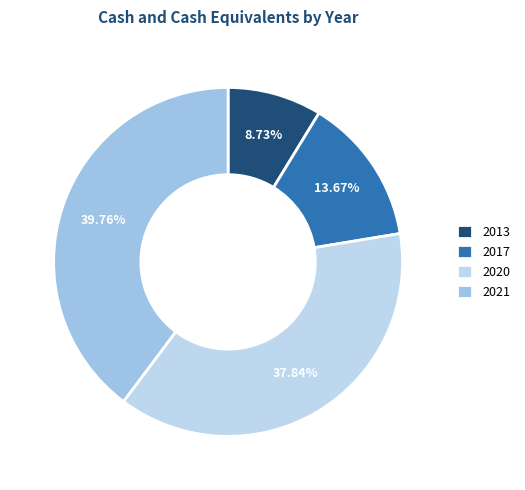

How many slices are in this pie chart?

4